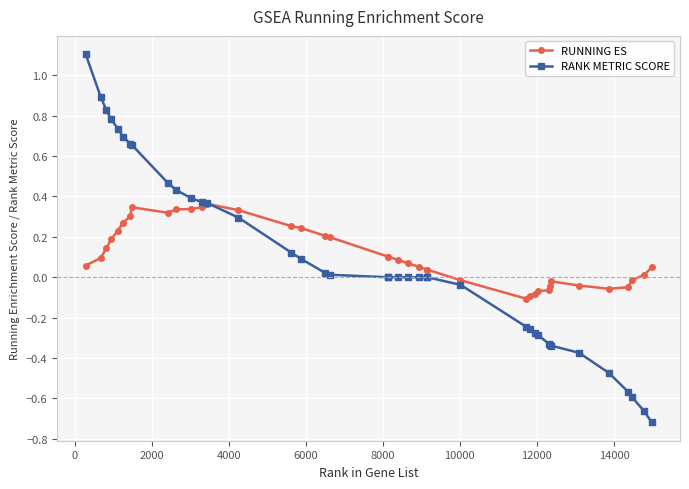

List the series in order of their peak value, lowest first.

RUNNING ES, RANK METRIC SCORE